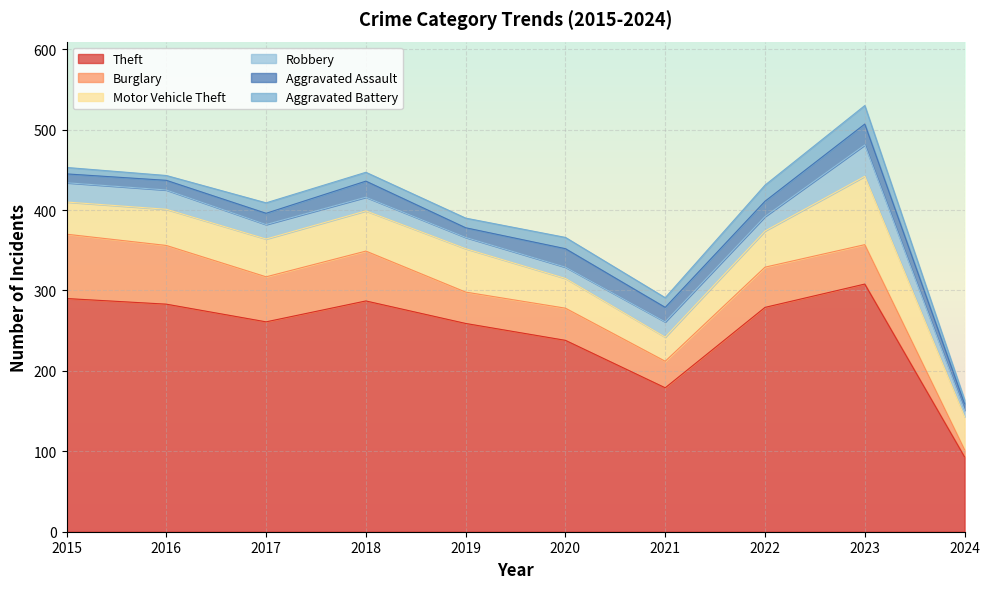

Reading left to right, list all the values displayed in this chart.

Theft: 290	283	261	287	259	238	179	279	308	93
Burglary: 80	73	56	62	39	40	33	50	49	9
Motor Vehicle Theft: 40	45	47	50	54	37	30	45	85	41
Robbery: 24	24	18	17	14	14	19	18	39	8
Aggravated Assault: 11	12	14	20	12	23	18	19	26	8
Aggravated Battery: 8	6	13	11	12	14	12	20	23	5